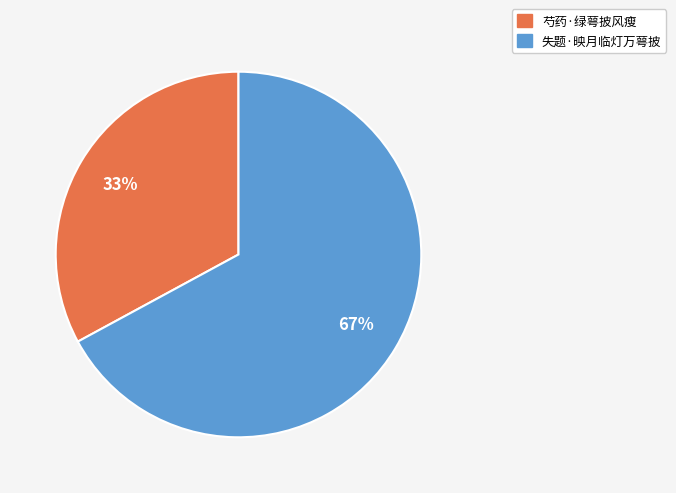

To the nearest percent, what is the difference between the 失题·映月临灯万萼披 and 芍药·绿萼披风瘦 slice percentages?

34%